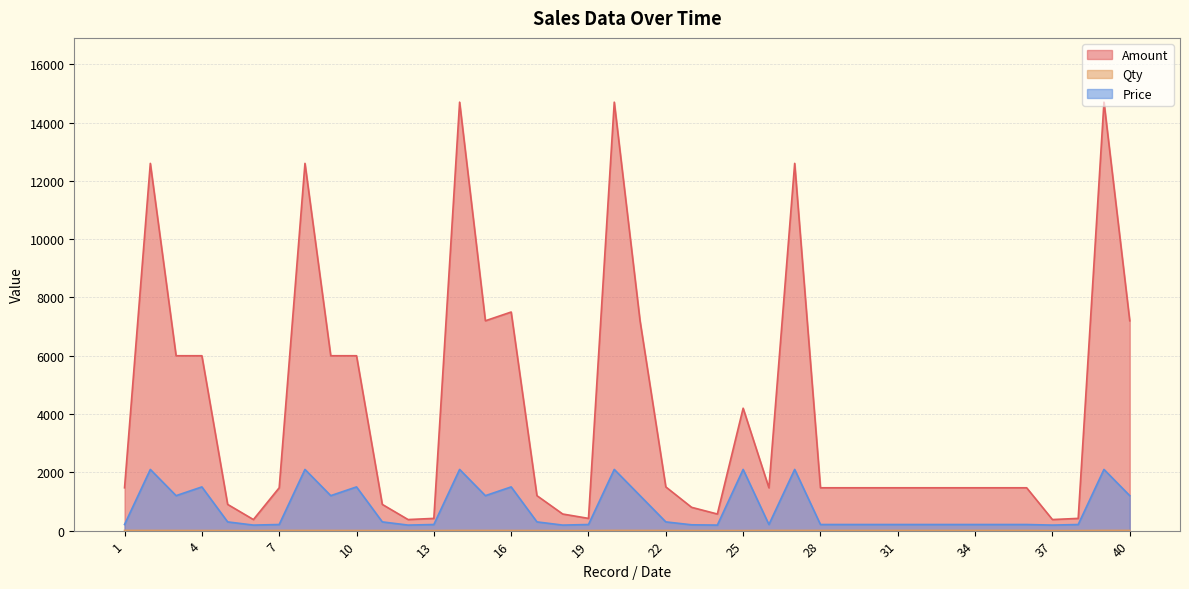

At which label does Price first exceed 210?

2